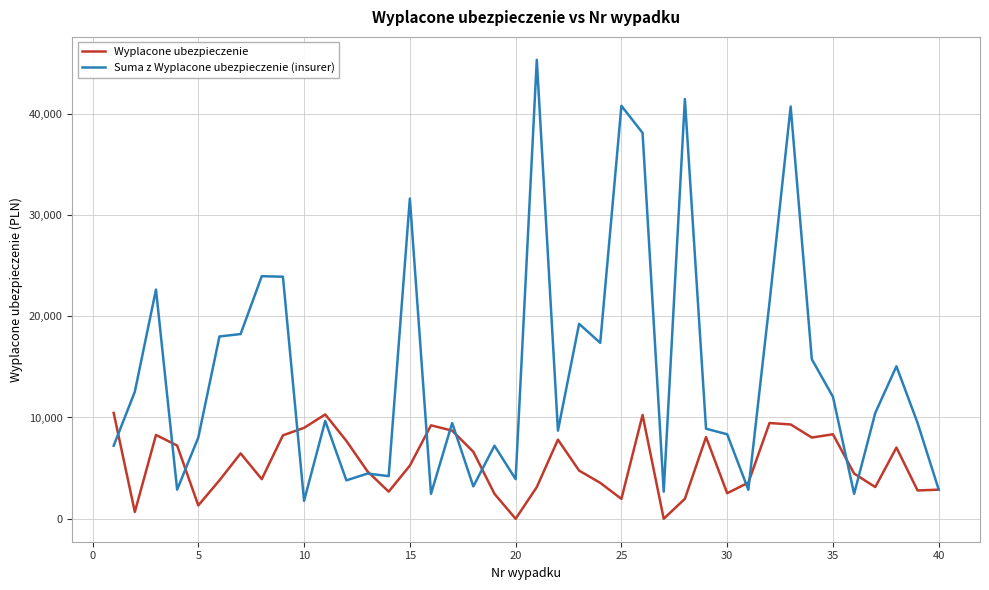

Which series has the widest spread of values?

Suma z Wyplacone ubezpieczenie (insurer)